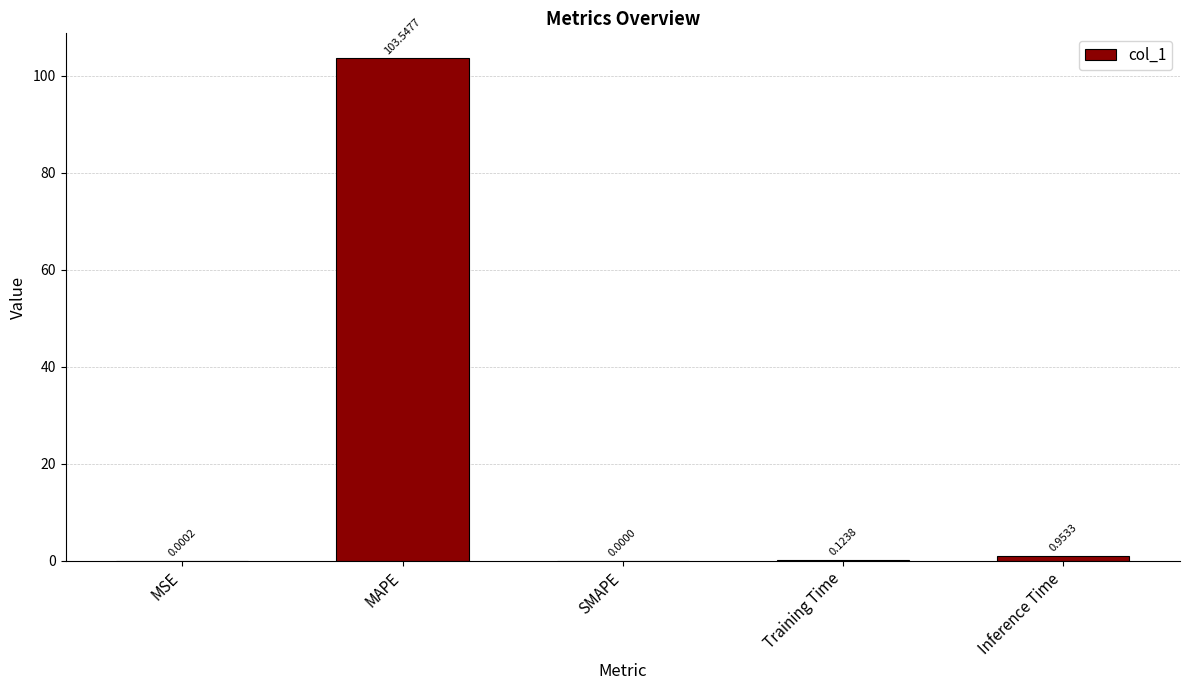

Which has a higher value, MSE or SMAPE?

MSE